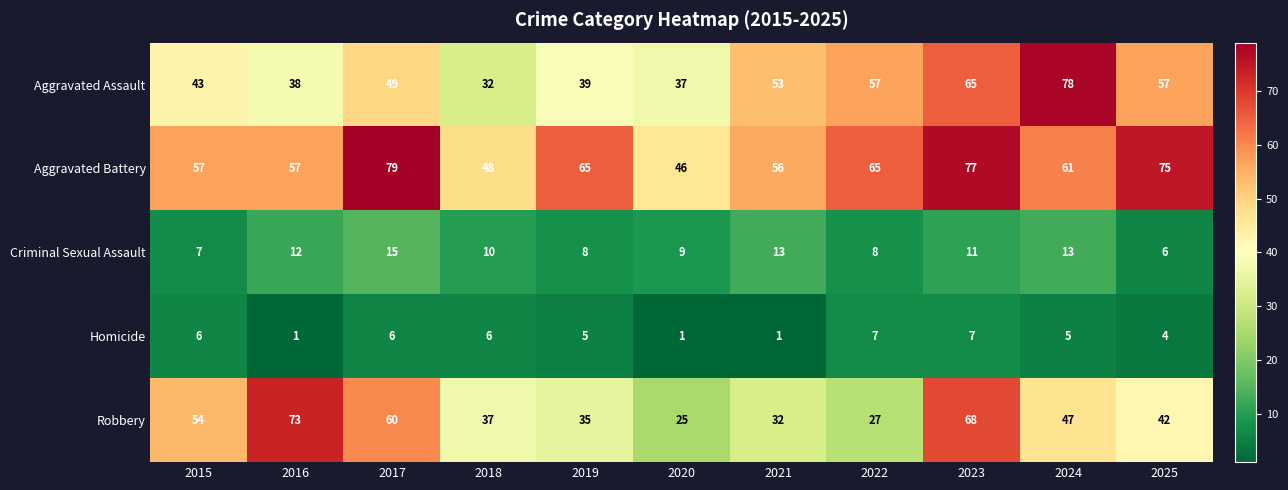

How many distinct data groups are displayed?

5